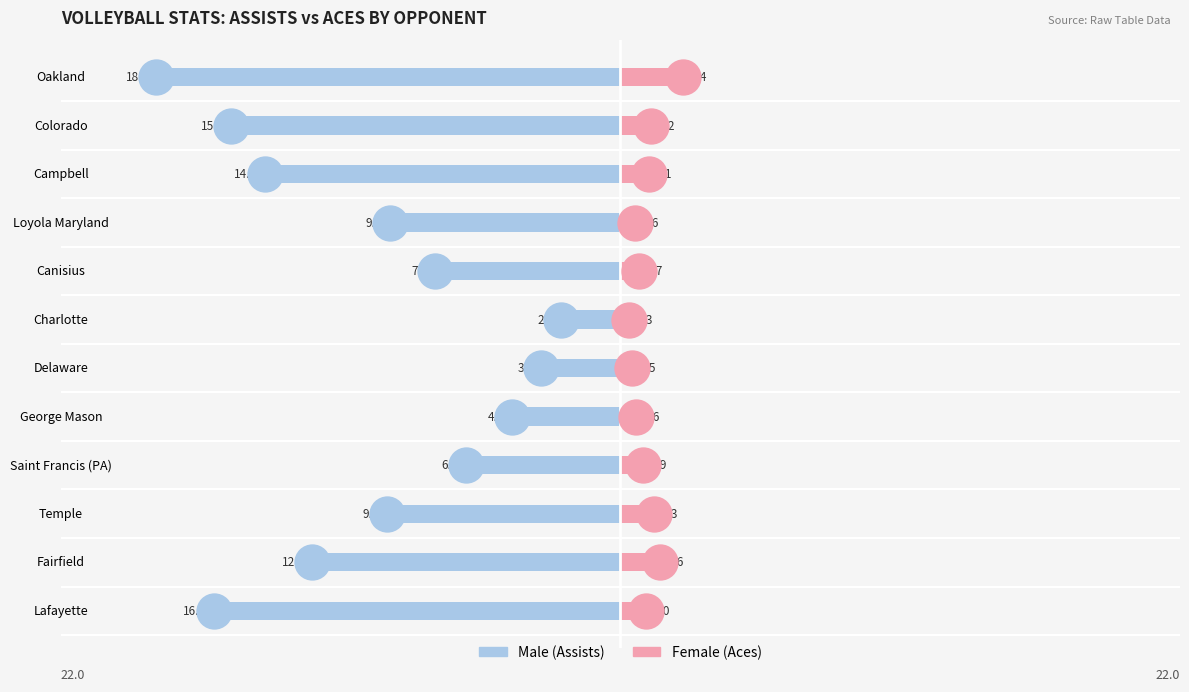

Is the value of Male at Canisius greater than the value of Female at Saint Francis (PA)?

No